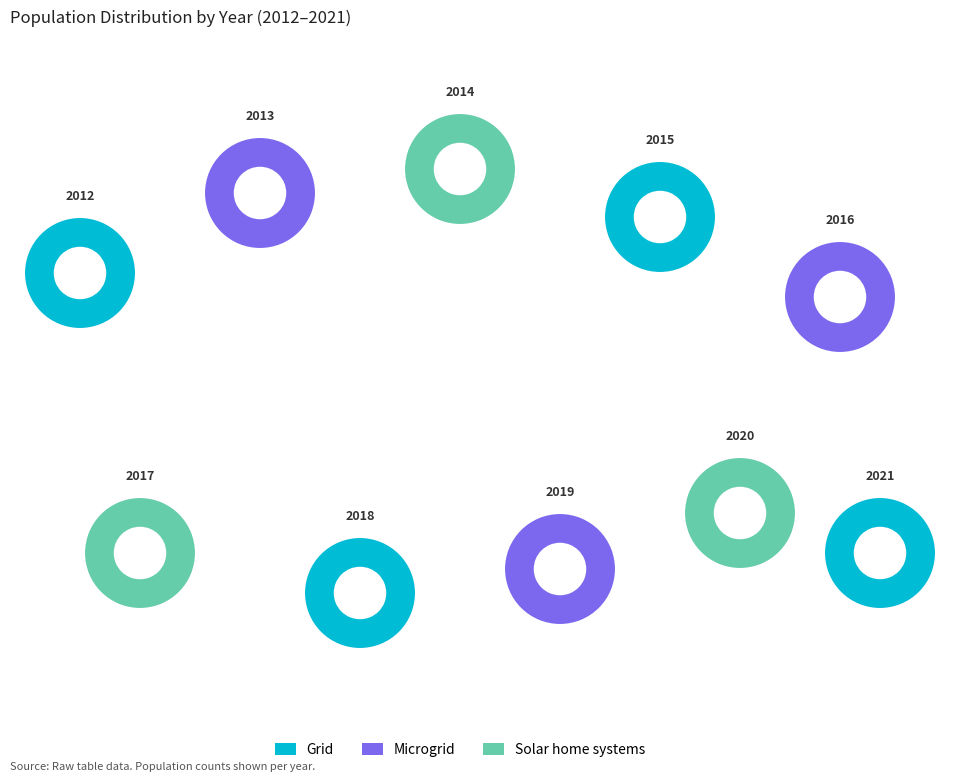

Is the sum of 2015 and 2012 greater than half?

No